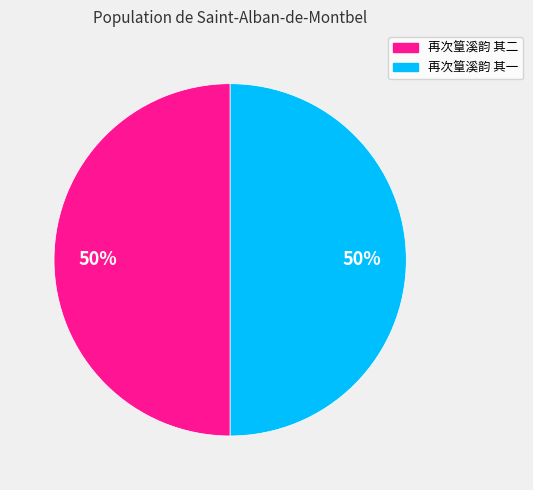

Is it true that 再次篁溪韵 其一 is 50% of the pie?

True